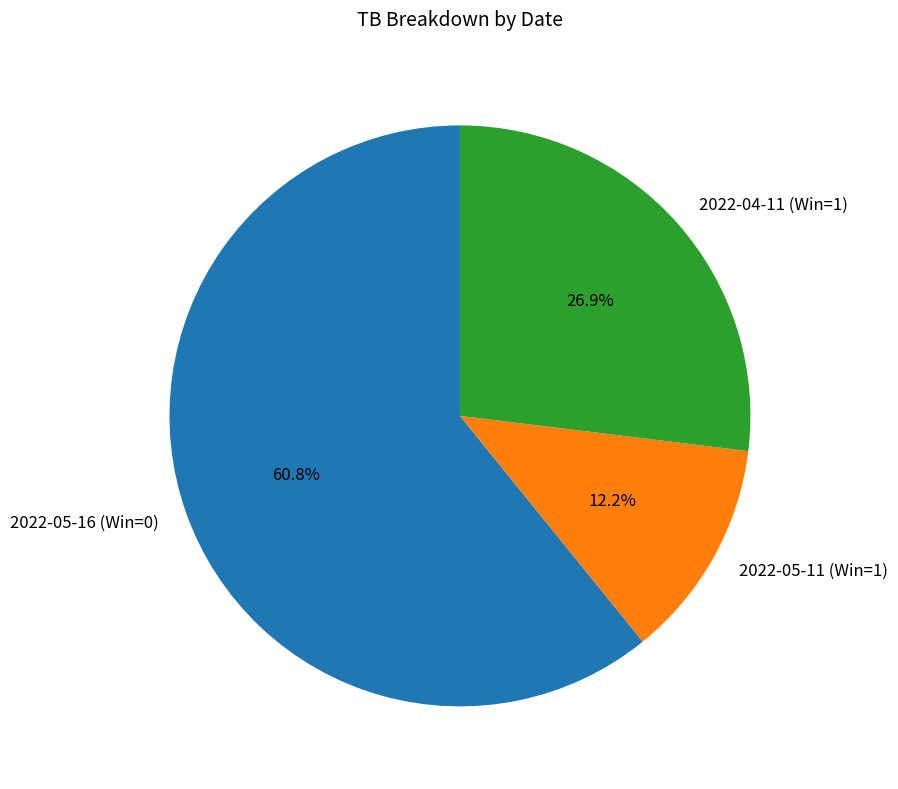

What percentage do 2022-05-16 (Win=0) and 2022-04-11 (Win=1) together represent?

87.8%